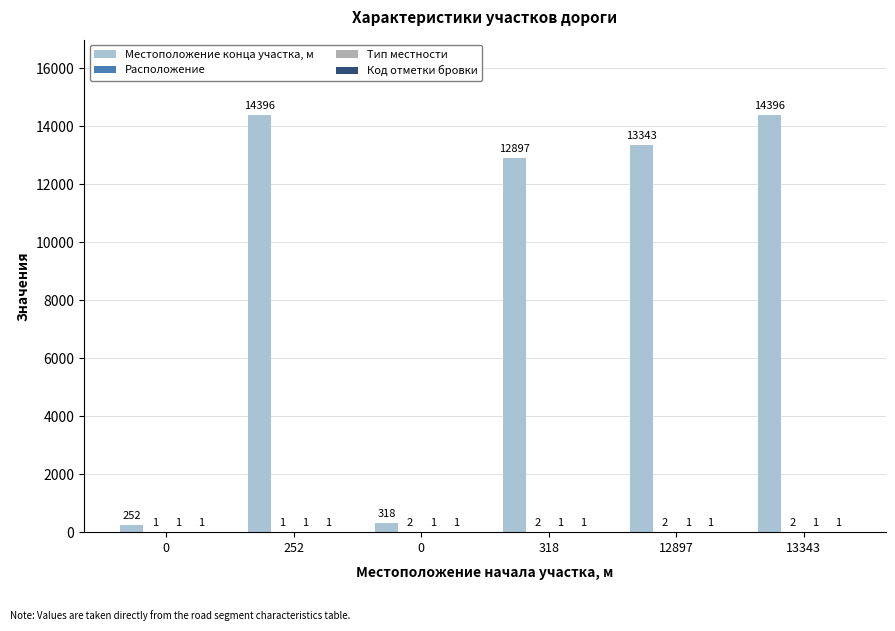

Count the number of data series in this chart.

4